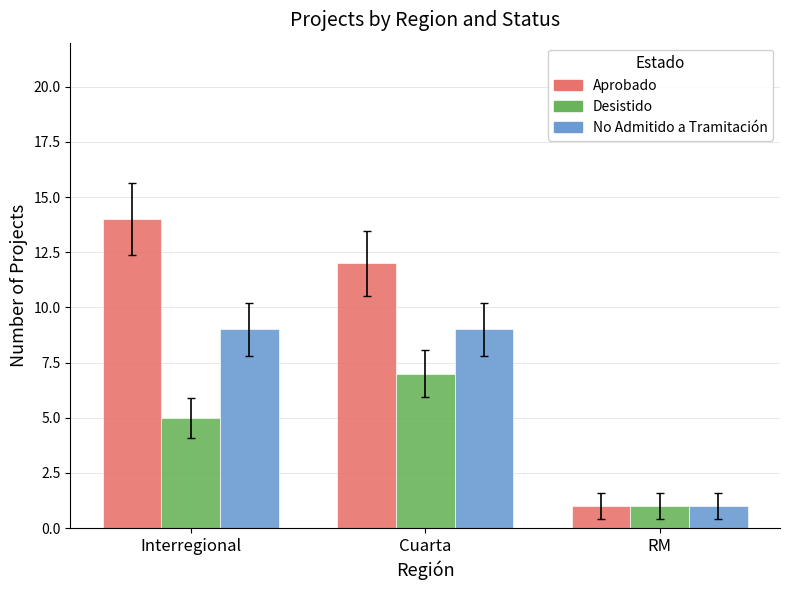

The Aprobado series shows 14 at Interregional. True or false?

True